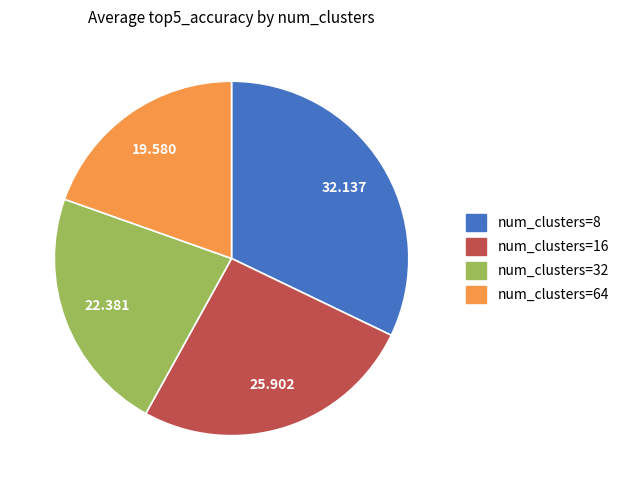

Is there any slice that represents more than half of the pie?

No